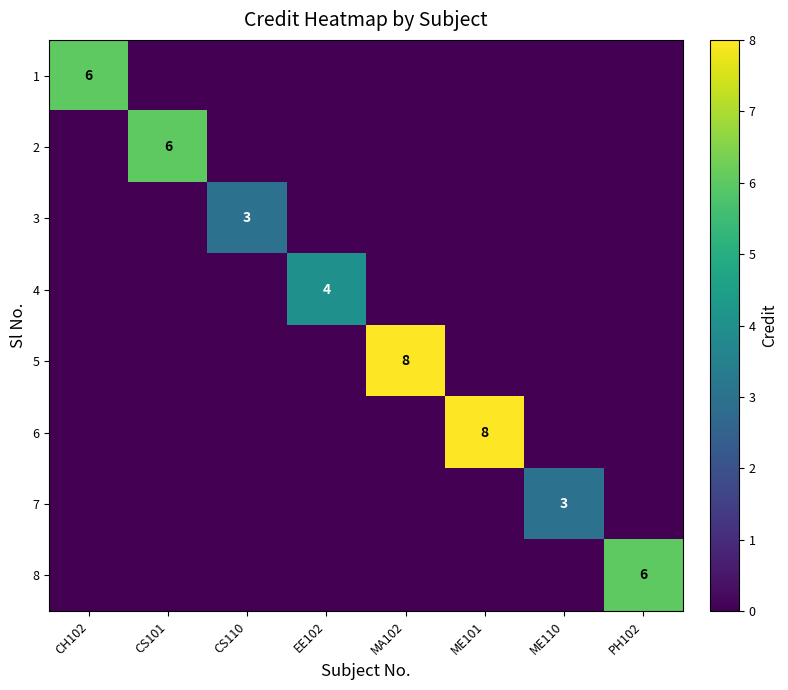

The value of 2 at CS101 is 3. True or false?

False